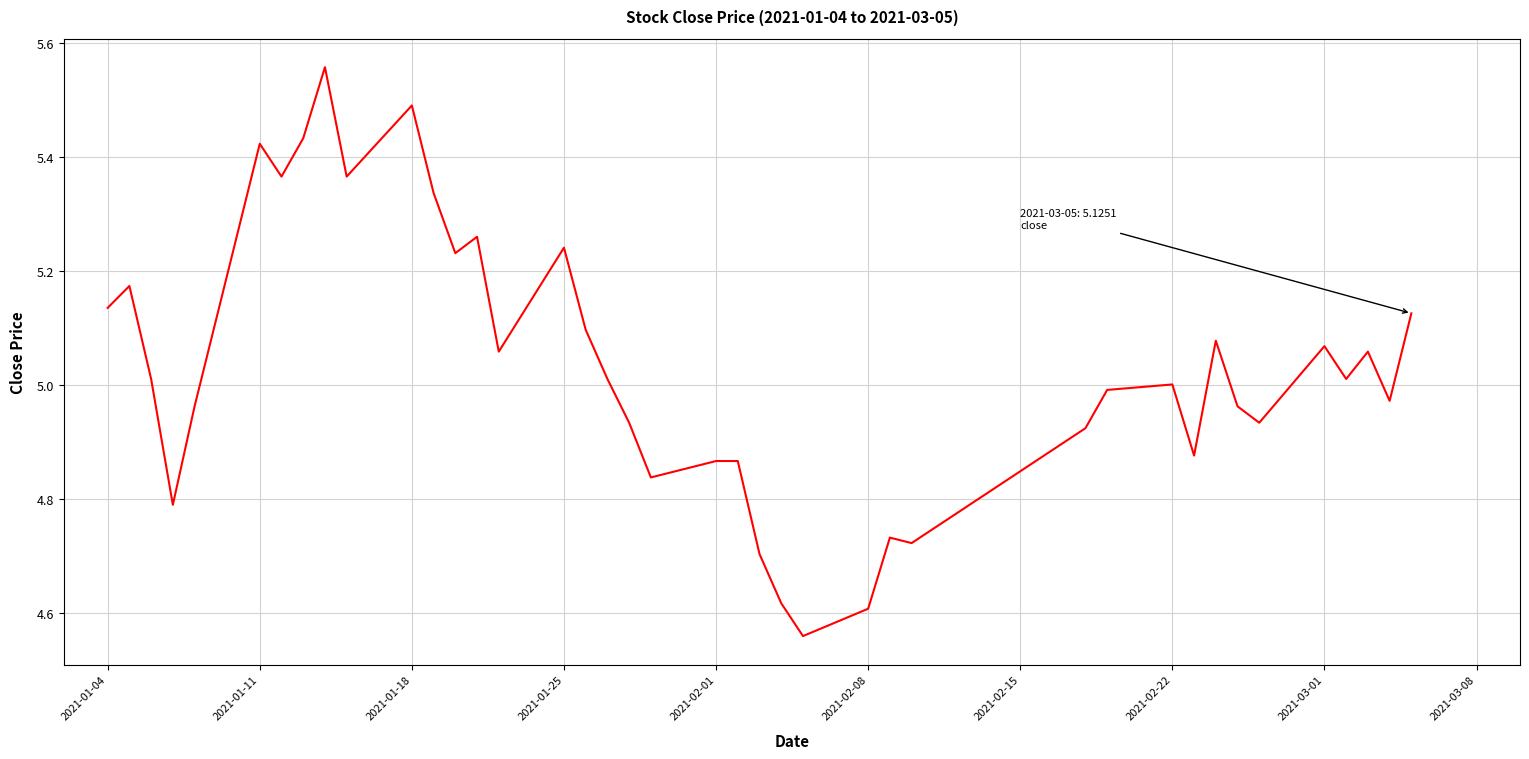

Between 2021-01-04 and 2021-02-22, which is larger?

2021-01-04